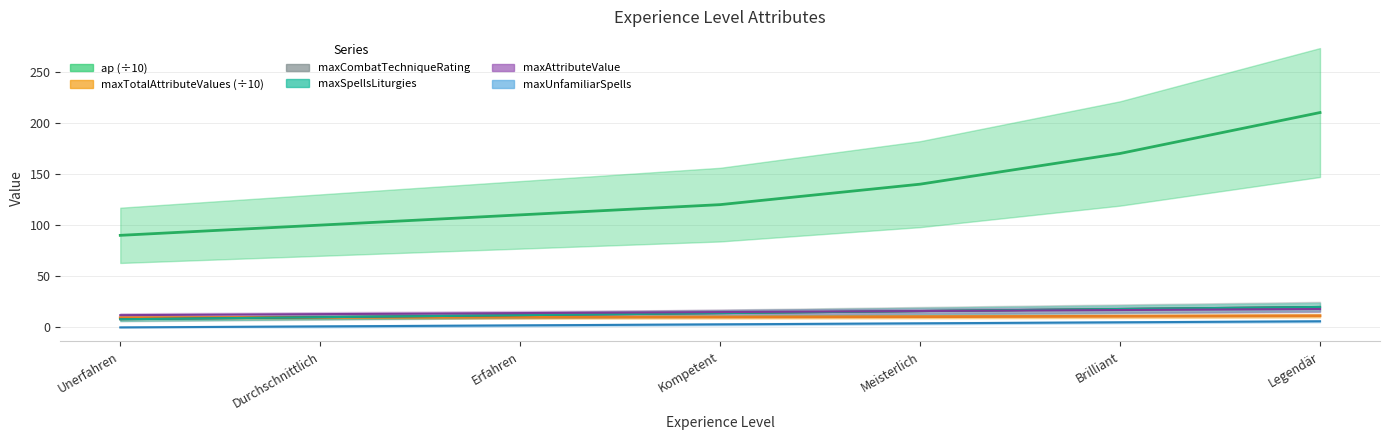

Reading left to right, transcribe all the data shown in this chart.

ap (scaled) line: 90.0	100.0	110.0	120.0	140.0	170.0	210.0
maxTotalAttributeValues (scaled) line: 9.5	9.8	10.0	10.2	10.5	10.9	11.4
maxCombatTechniqueRating line: 8.0	10.0	12.0	14.0	16.0	18.0	20.0
maxSpellsLiturgies line: 8.0	10.0	12.0	14.0	16.0	18.0	20.0
maxAttributeValue line: 12.0	13.0	14.0	15.0	16.0	17.0	18.0
maxUnfamiliarSpells line: 0.0	1.0	2.0	3.0	4.0	5.0	6.0